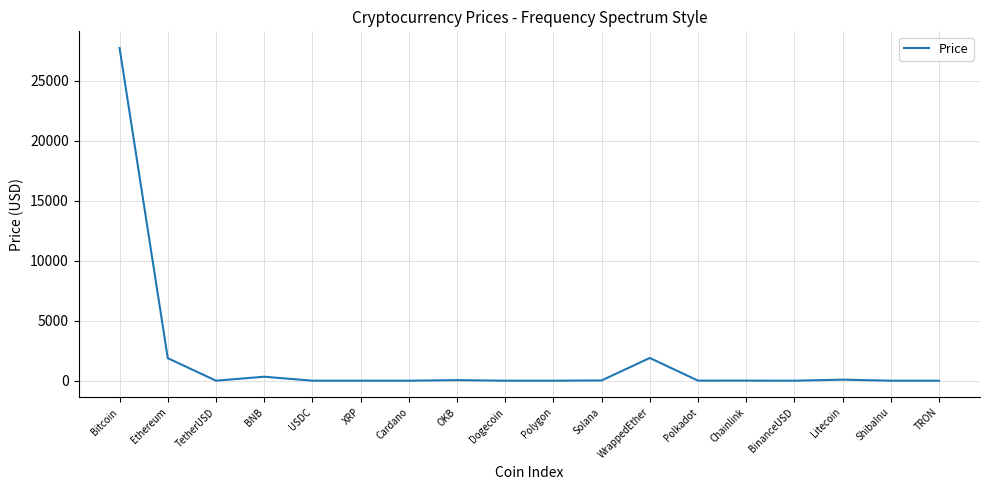

What is the greatest value displayed?

27741.3